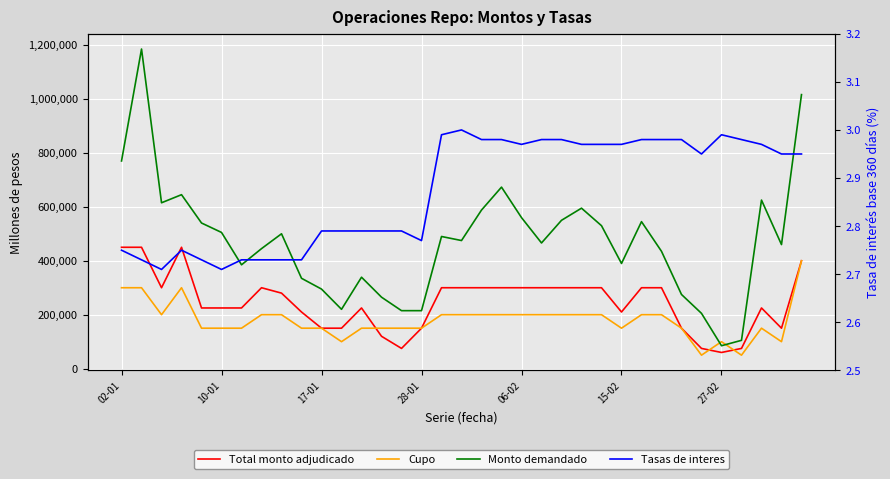

The value of Tasas de interes at 29 is 3.0. True or false?

True